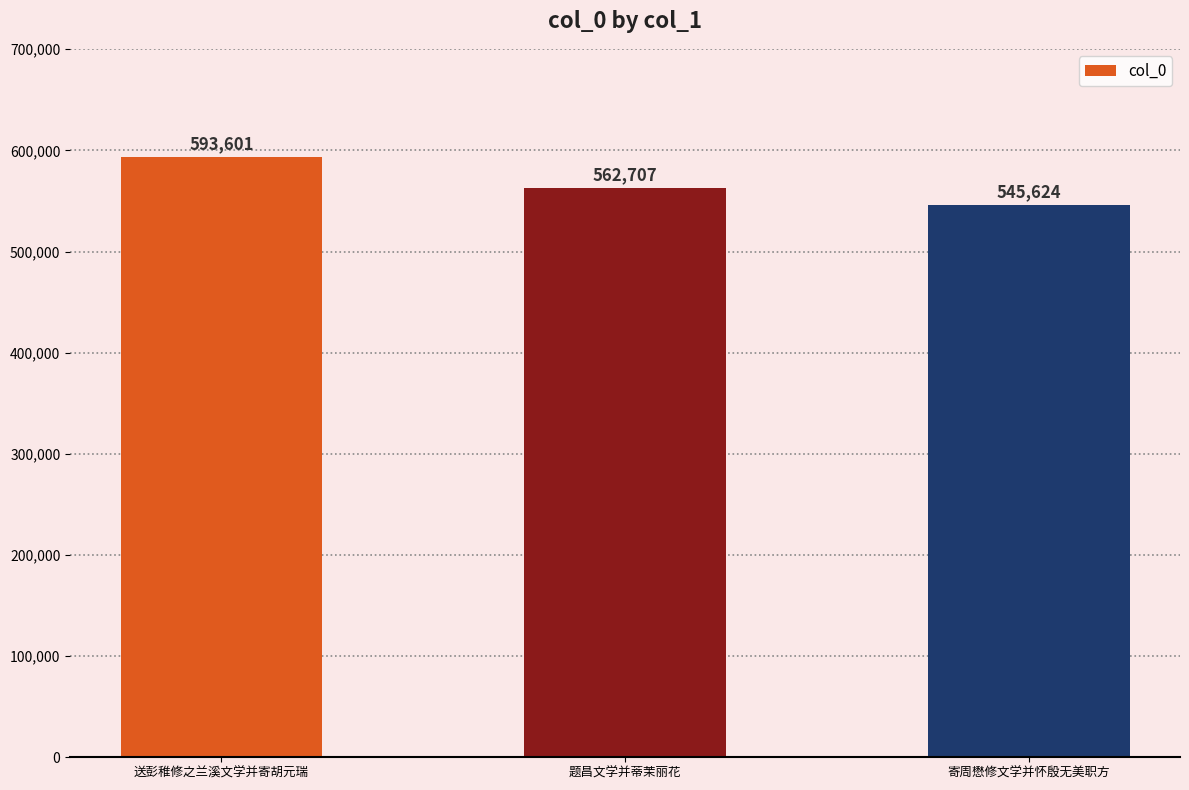

Which label corresponds to the largest value in the chart?

送彭稚修之兰溪文学并寄胡元瑞